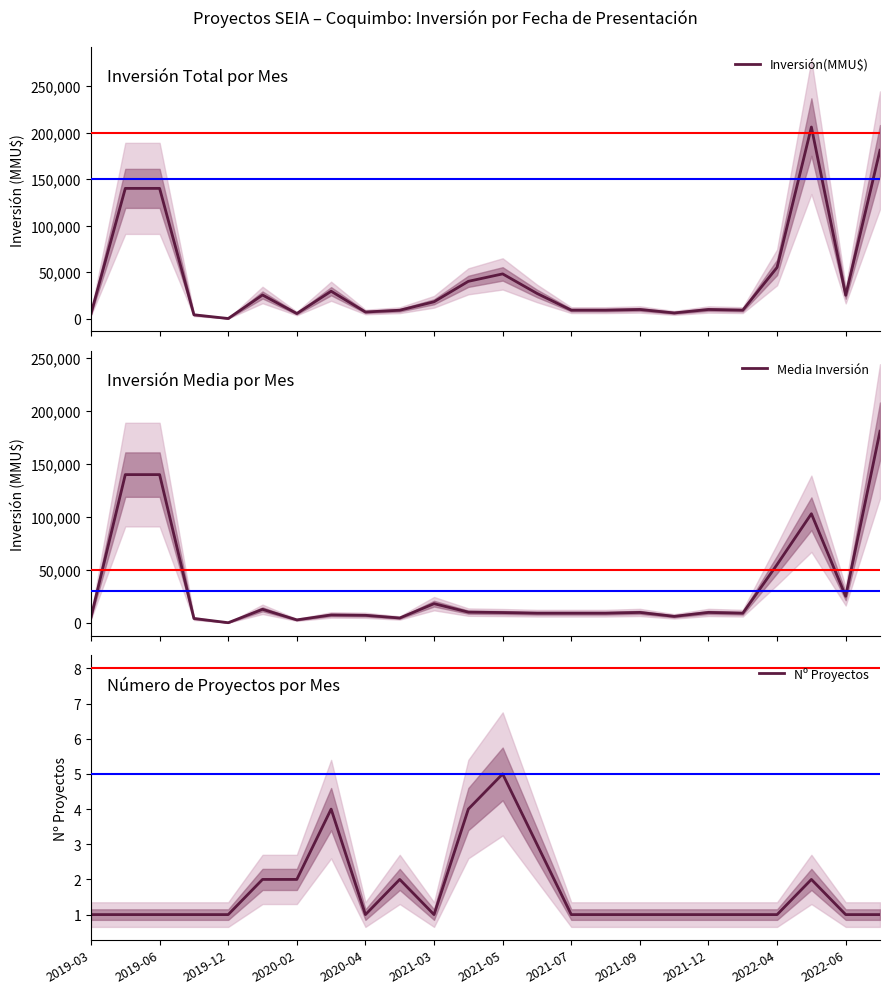

The Nº Proyectos series shows 1 at 2019-12. True or false?

True